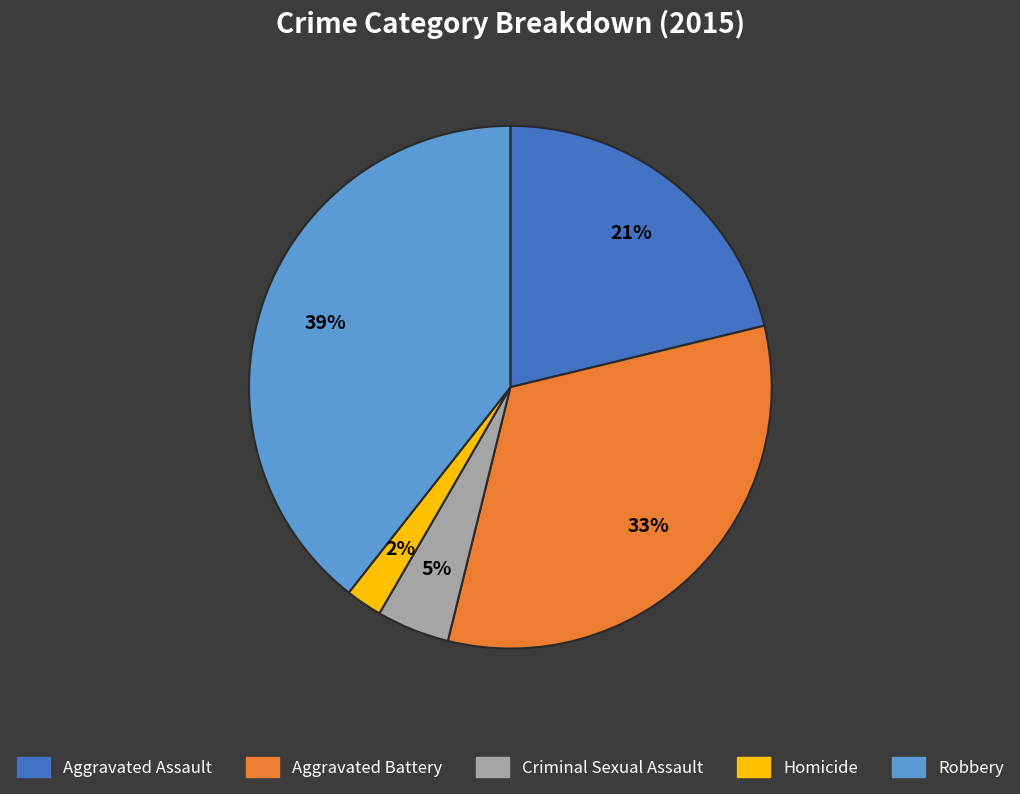

Combined, do Aggravated Assault and Criminal Sexual Assault account for over 50%?

No